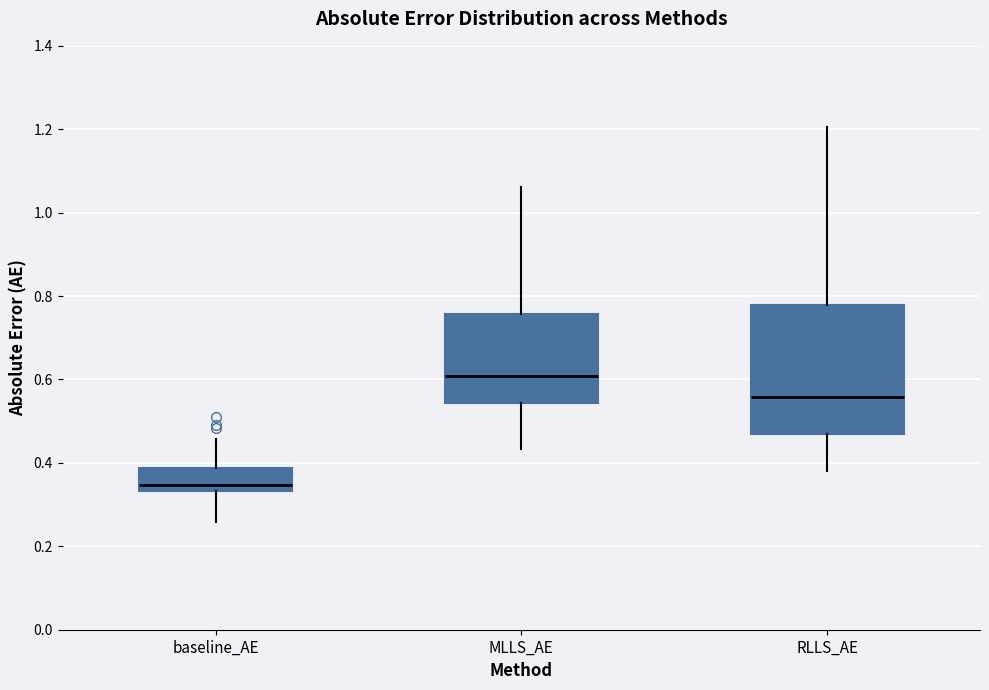

Reading left to right, read every box against the y-axis: the position of its median line, the range the box covers, and the ends of its whiskers. The values are not printed on the chart, so give them approximately, as read against the axis.

baseline_AE: median 0.34 (just above the box's lower edge), box 0.34 to 0.38, whiskers 0.26 to 0.46
MLLS_AE: median 0.60, box 0.54 to 0.76, whiskers 0.44 to 1.06
RLLS_AE: median 0.56, box 0.48 to 0.78, whiskers 0.38 to 1.20